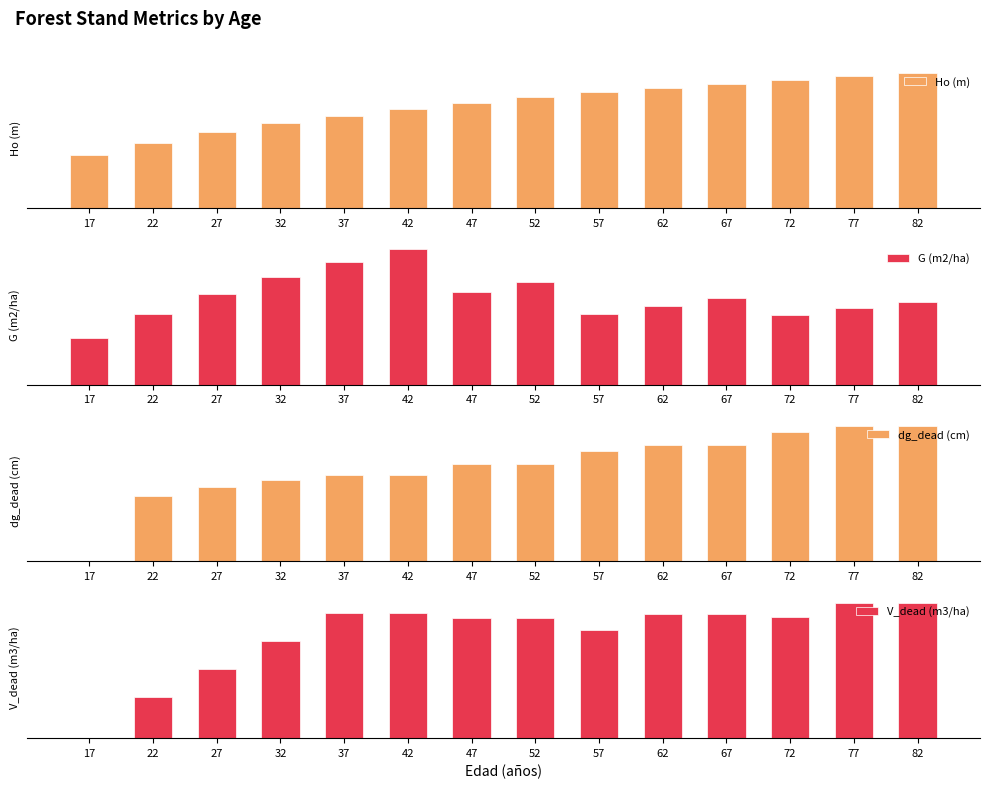

What are all the series names shown in the legend?

Ho (m), G (m2/ha), dg_dead (cm), V_dead (m3/ha)